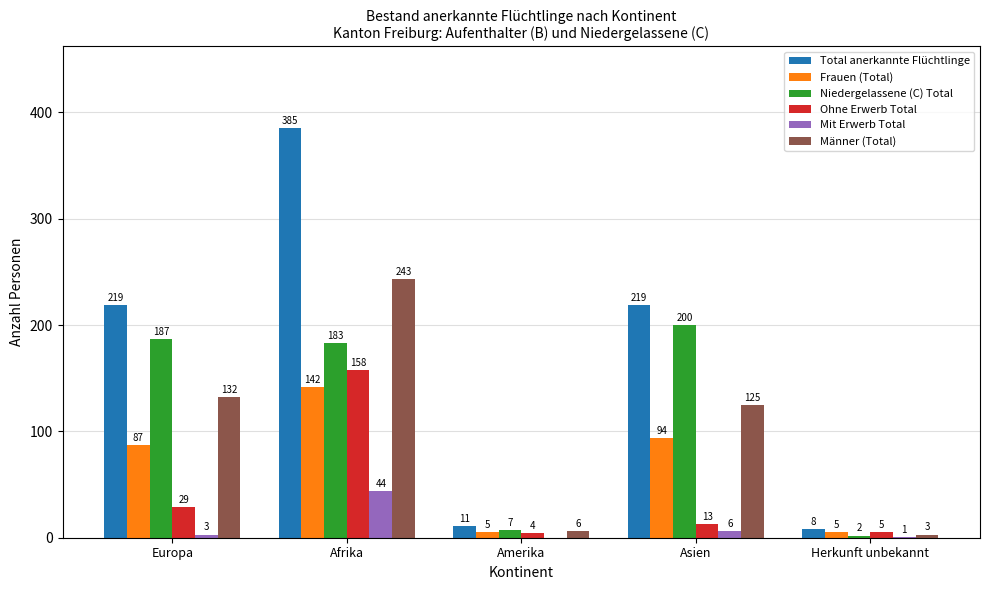

The Mit Erwerb Total series shows 72 at Afrika. True or false?

False